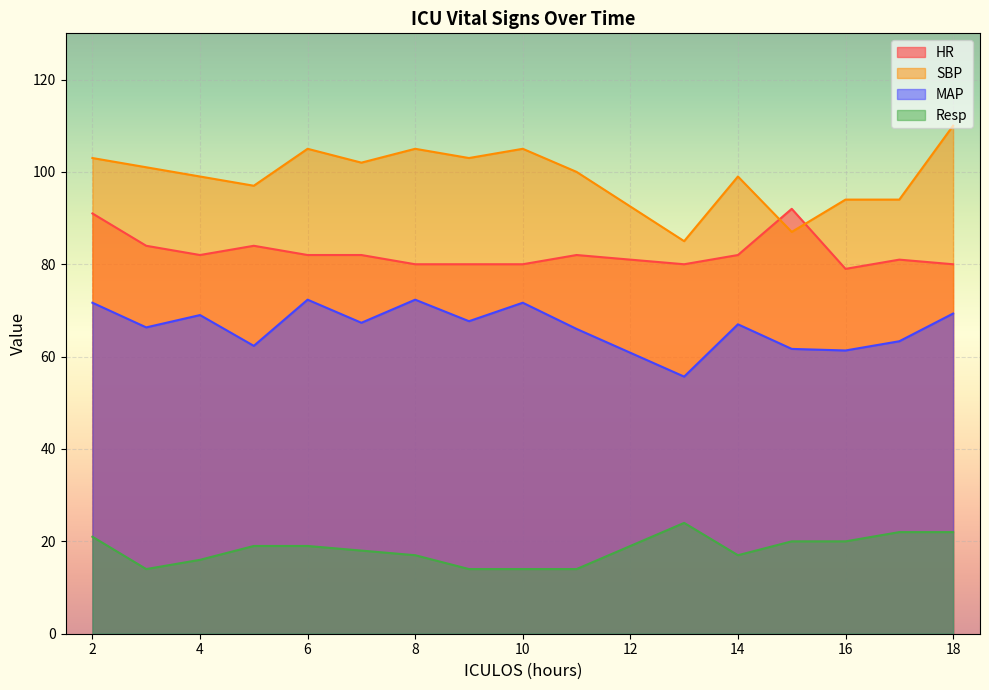

Which has a higher value, 13 or 2?

2